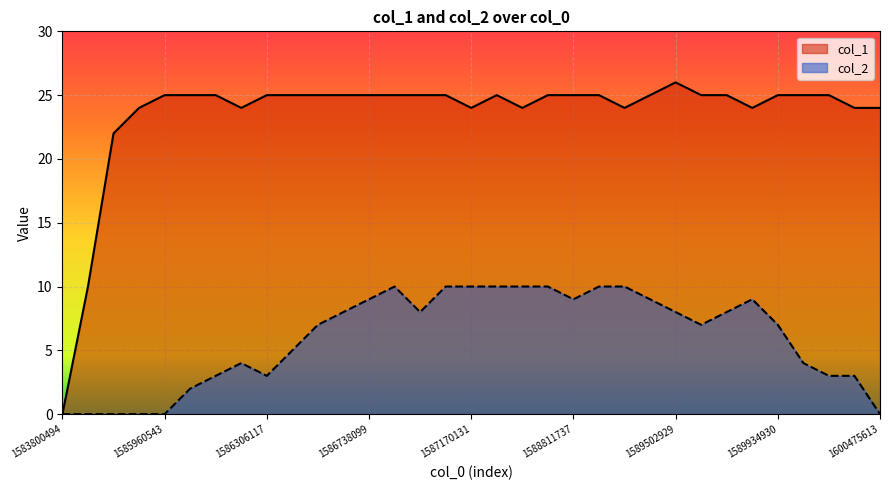

What is the approximate value of col_2 at 1589502929, to the nearest 10?

10